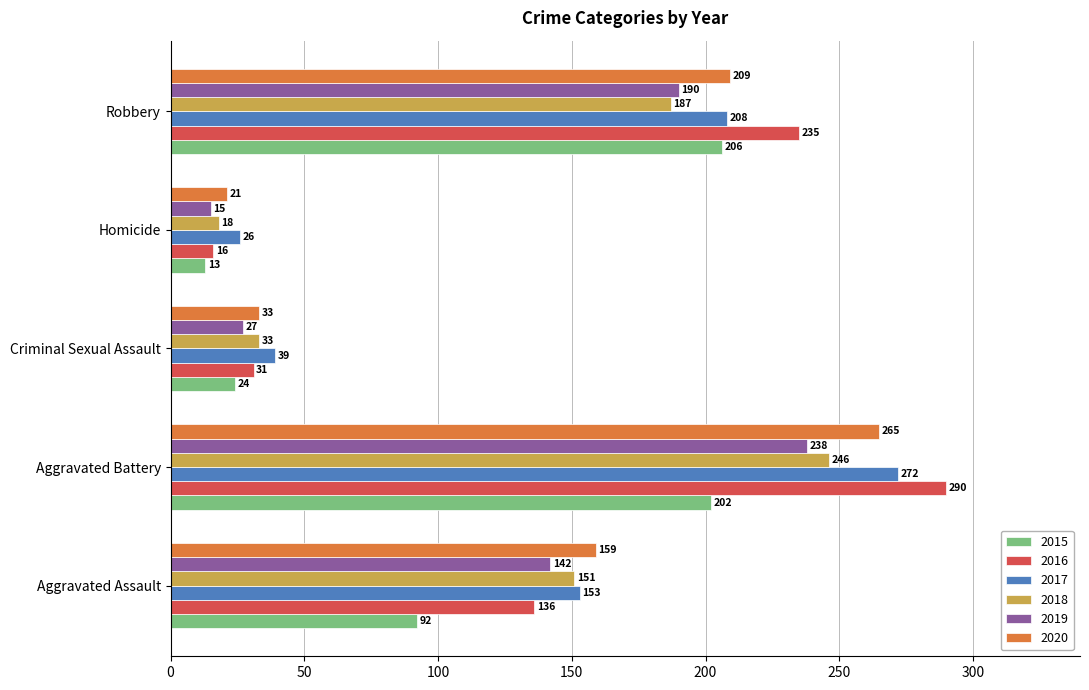

What is the difference between the highest and lowest values at Aggravated Battery?

88